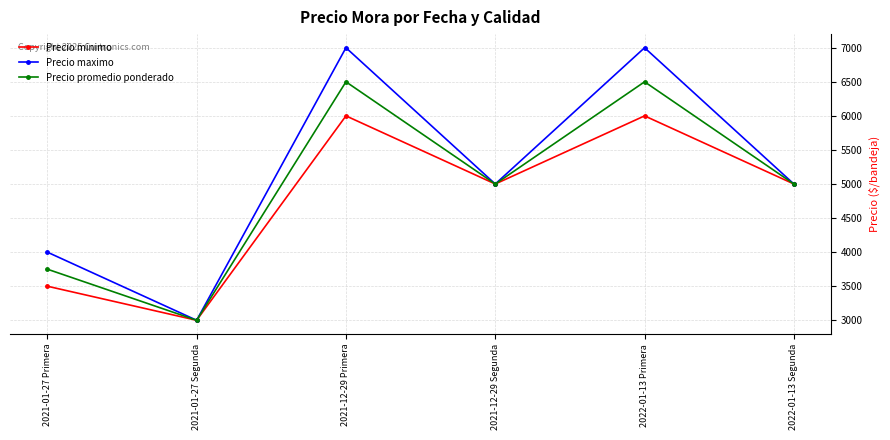

At which label does Precio minimo first exceed 5000?

2021-12-29 Primera